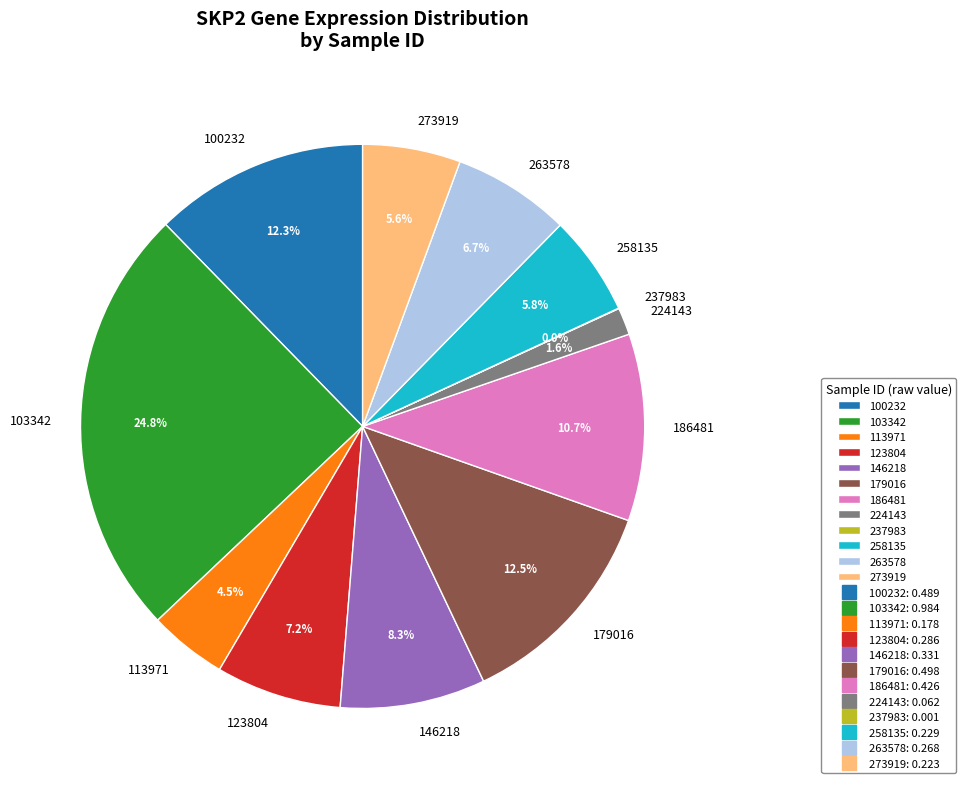

Is there a majority slice in this chart?

No